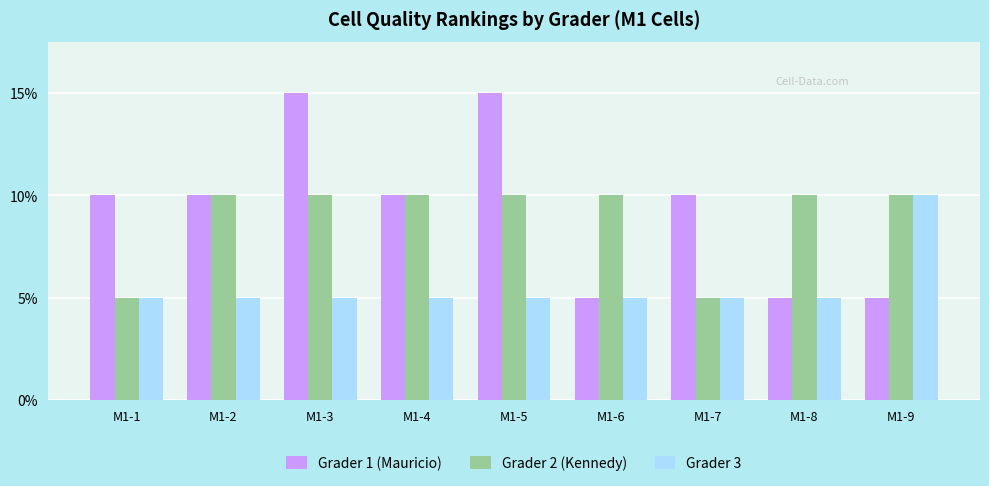

Count the Grader 3 values in the range 1 to 2.

9